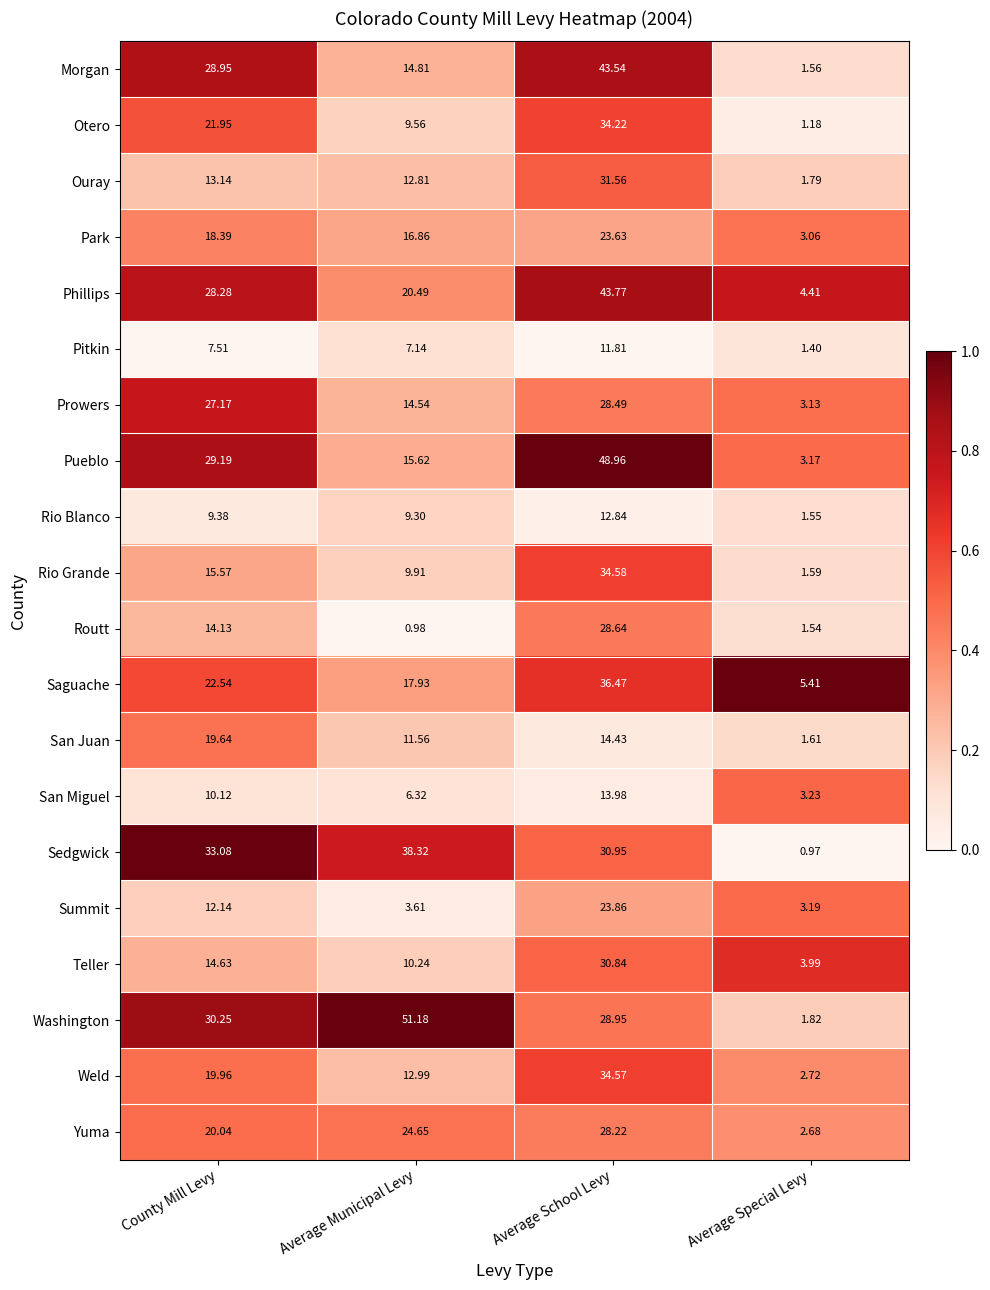

At which label does Park first exceed 18?

County Mill Levy